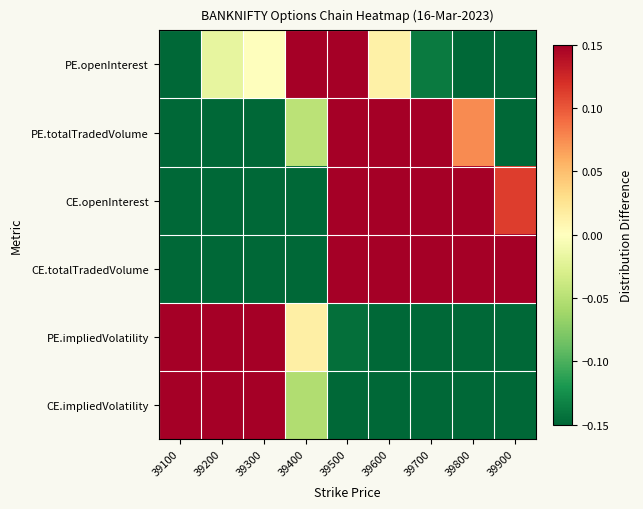

Reading right to left, transcribe all the data shown in this chart.

PE.openInterest: 39900=-0.1	39800=-0.1	39700=-0.1	39600=0.0	39500=0.1	39400=0.1	39300=0.0	39200=-0.0	39100=-0.1
PE.totalTradedVolume: 39900=-0.1	39800=0.1	39700=0.1	39600=0.1	39500=0.1	39400=-0.0	39300=-0.1	39200=-0.1	39100=-0.1
CE.openInterest: 39900=0.1	39800=0.1	39700=0.1	39600=0.1	39500=0.1	39400=-0.1	39300=-0.1	39200=-0.1	39100=-0.1
CE.totalTradedVolume: 39900=0.1	39800=0.1	39700=0.1	39600=0.1	39500=0.1	39400=-0.1	39300=-0.1	39200=-0.1	39100=-0.1
PE.impliedVolatility: 39900=-0.1	39800=-0.1	39700=-0.1	39600=-0.1	39500=-0.1	39400=0.0	39300=0.1	39200=0.1	39100=0.1
CE.impliedVolatility: 39900=-0.1	39800=-0.1	39700=-0.1	39600=-0.1	39500=-0.1	39400=-0.1	39300=0.1	39200=0.1	39100=0.1